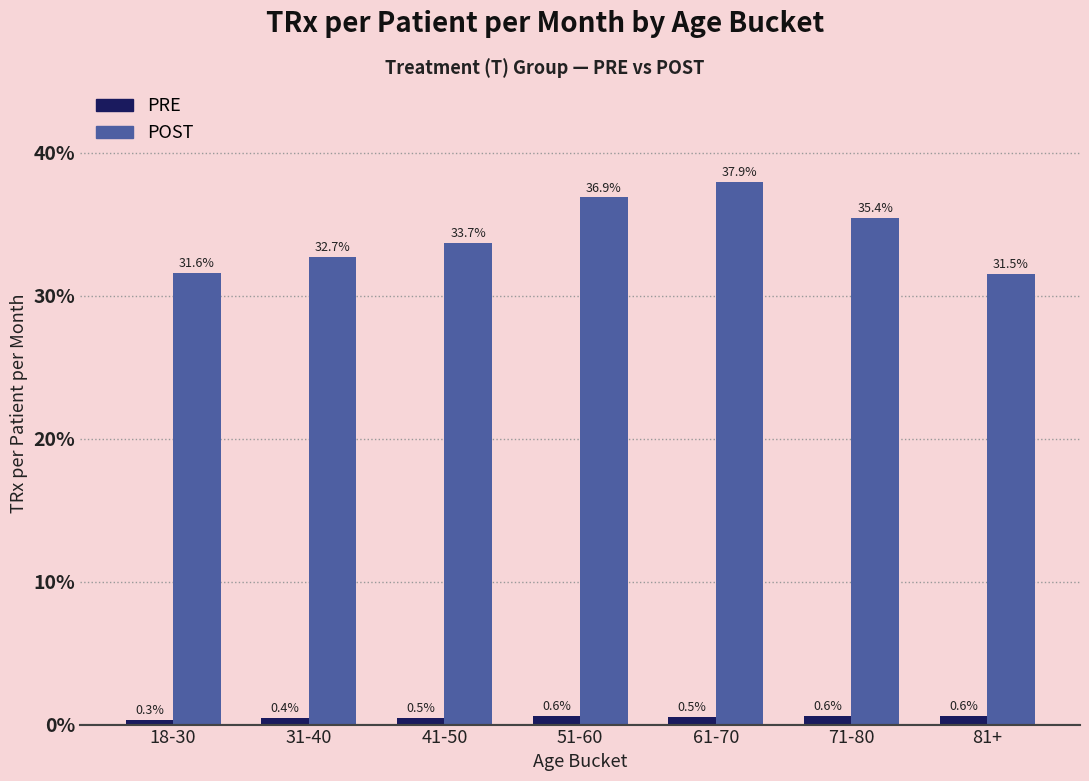

Are the bars horizontal?

No